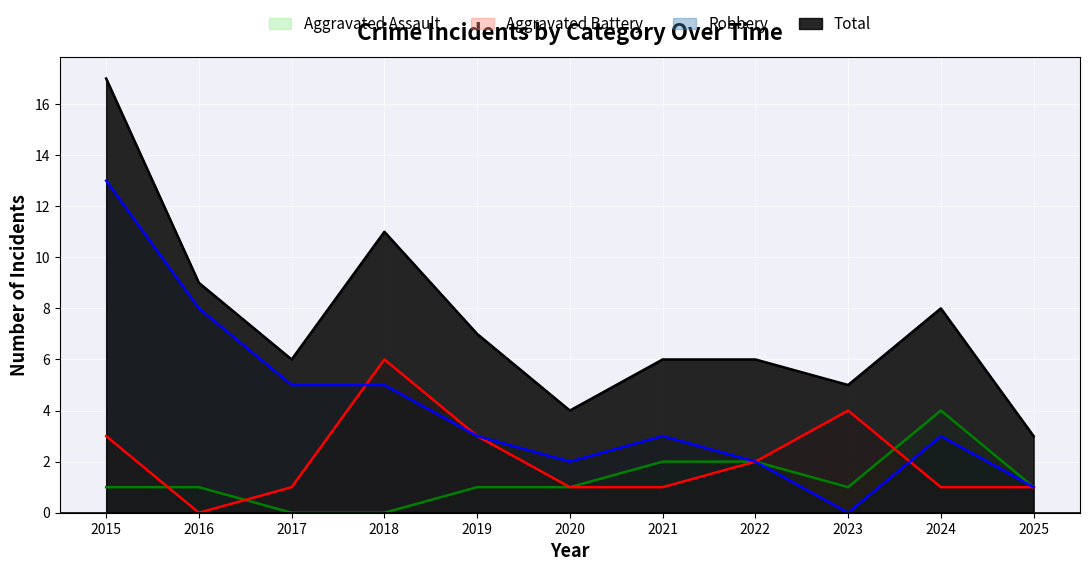

How many values in the Aggravated Assault series exceed 1?

3